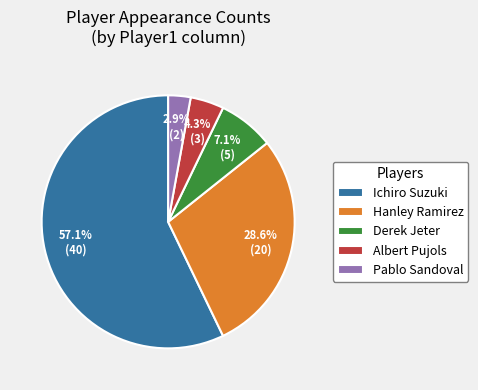

Which has a higher value, Hanley Ramirez or Albert Pujols?

Hanley Ramirez